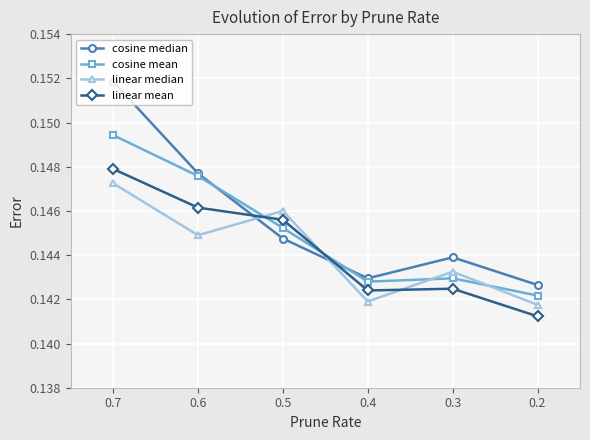

The value of cosine median at 0.2 is 0.1. True or false?

True